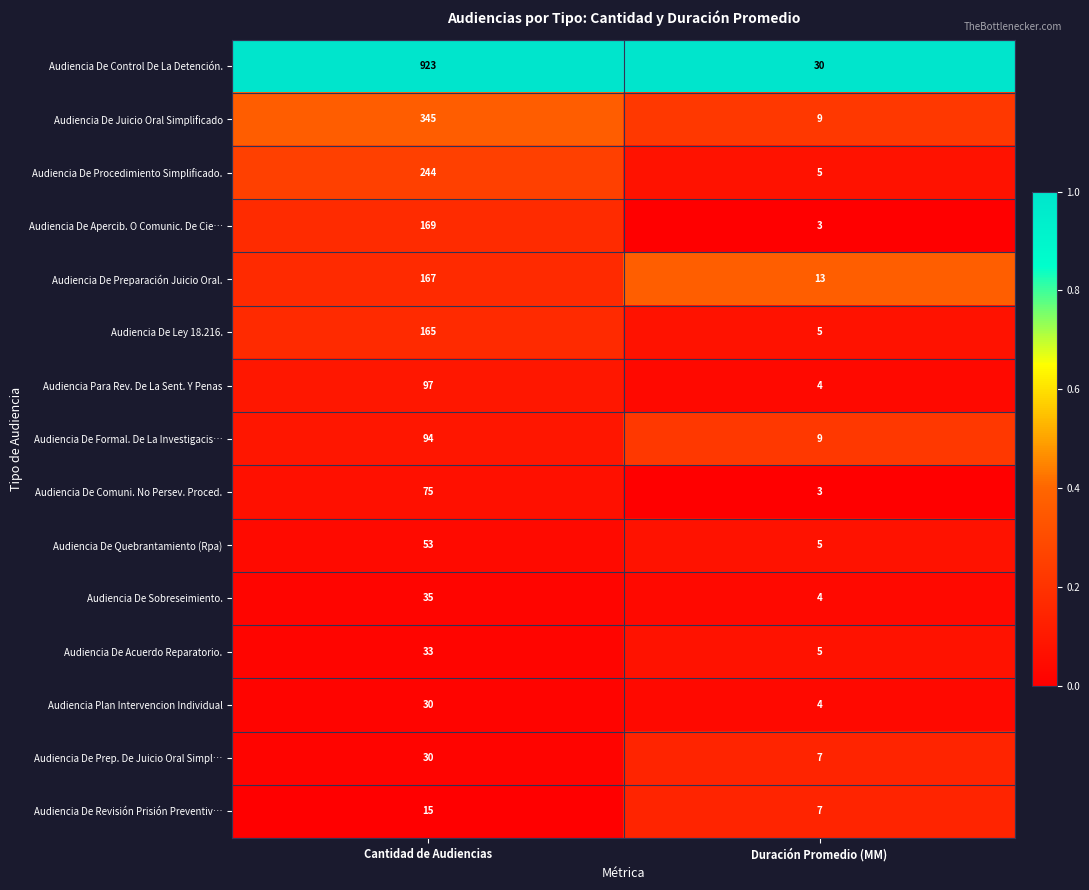

What is the lowest value of the Audiencia De Quebrantamiento (Rpa) series?

5